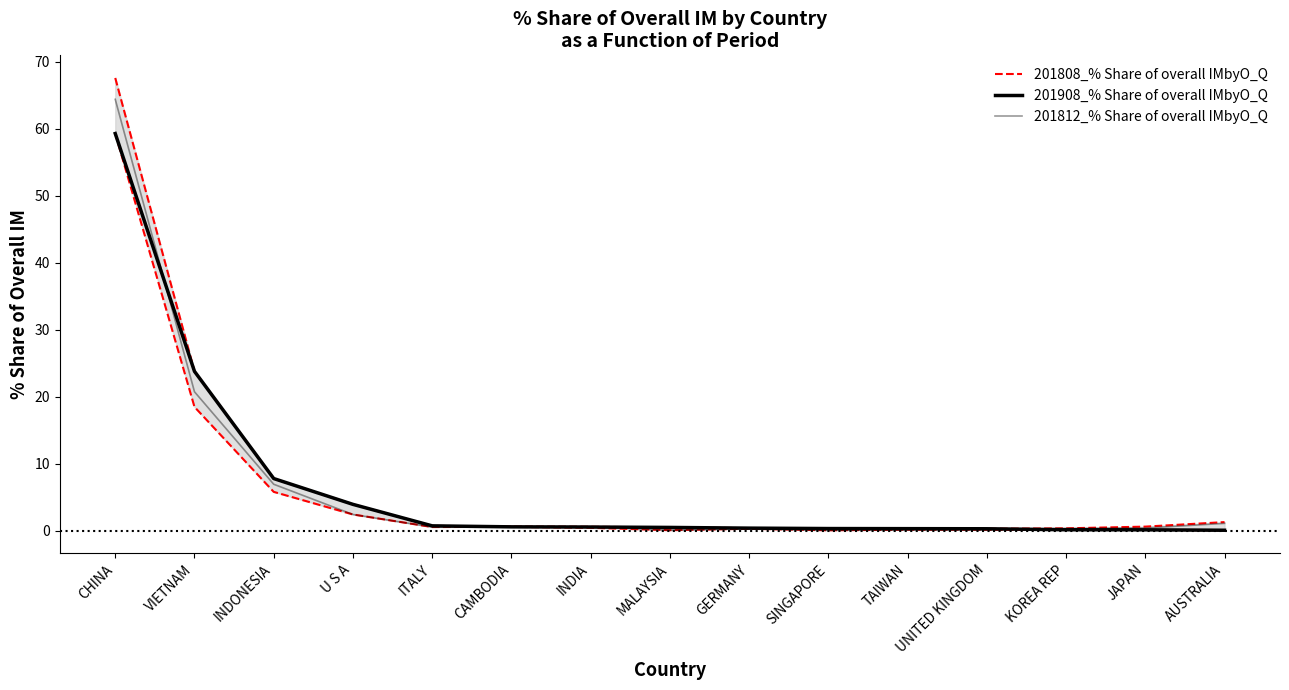

True or false: 201808_% Share of overall IMbyO_Q has more than 1 interior local peaks.

False